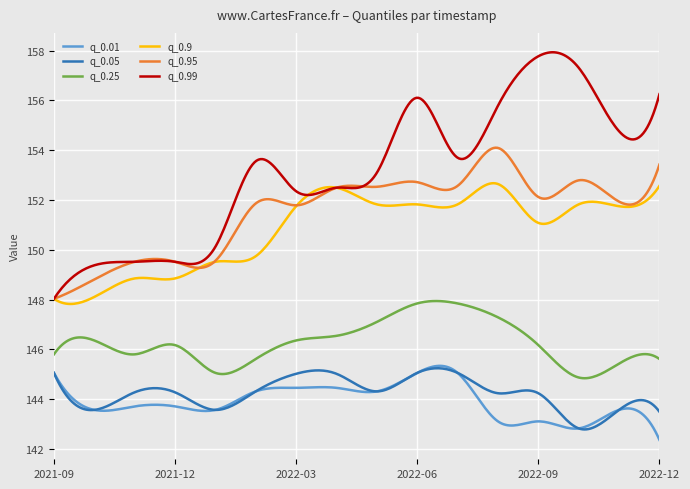

What is the highest value of the q_0.9 series?

152.7